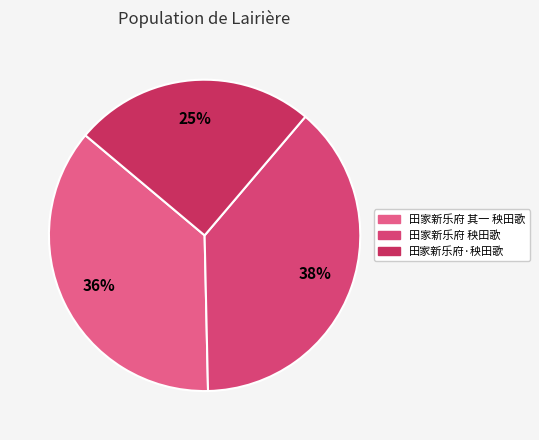

How many segments does this pie chart have?

3